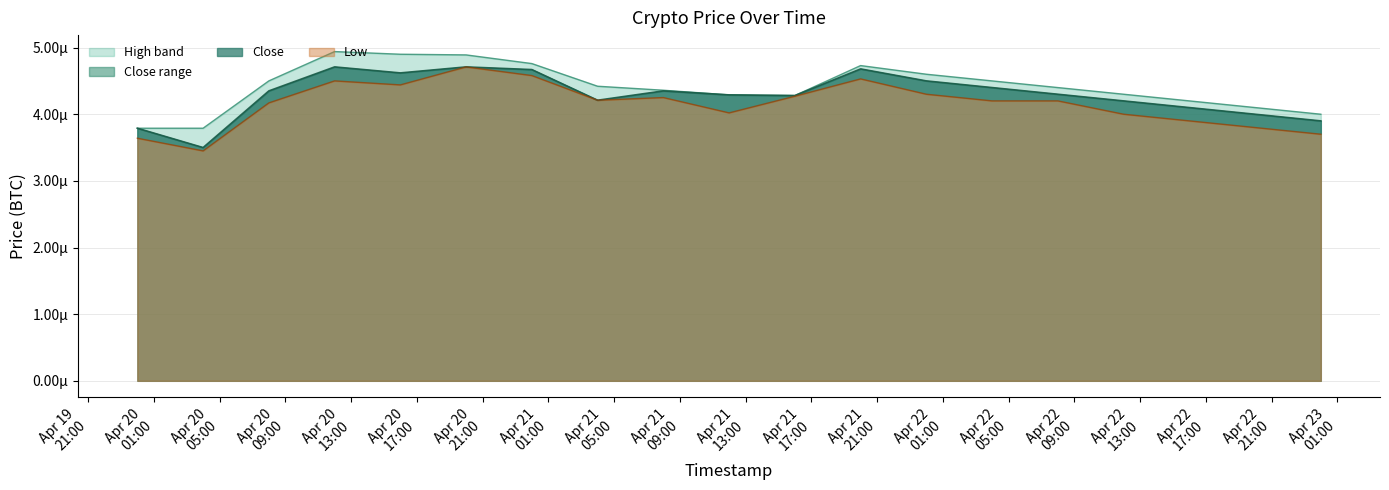

List the labels in order of Low value, smallest first.

2018-04-20 04:00, 2018-04-20 00:00, 2018-04-23 00:00, 2018-04-22 20:00, 2018-04-22 16:00, 2018-04-22 12:00, 2018-04-21 12:00, 2018-04-20 08:00, 2018-04-22 04:00, 2018-04-22 08:00, 2018-04-21 04:00, 2018-04-21 08:00, 2018-04-21 16:00, 2018-04-22 00:00, 2018-04-20 16:00, 2018-04-20 12:00, 2018-04-21 20:00, 2018-04-21 00:00, 2018-04-20 20:00